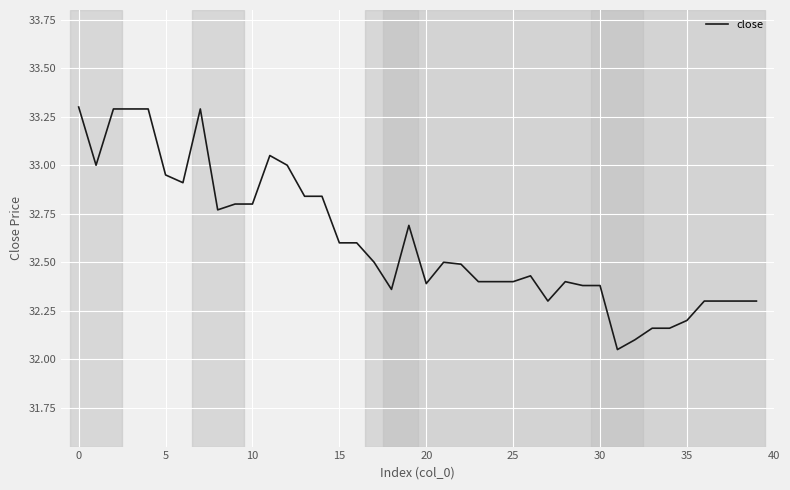

What is the maximum value shown in the chart?

33.3